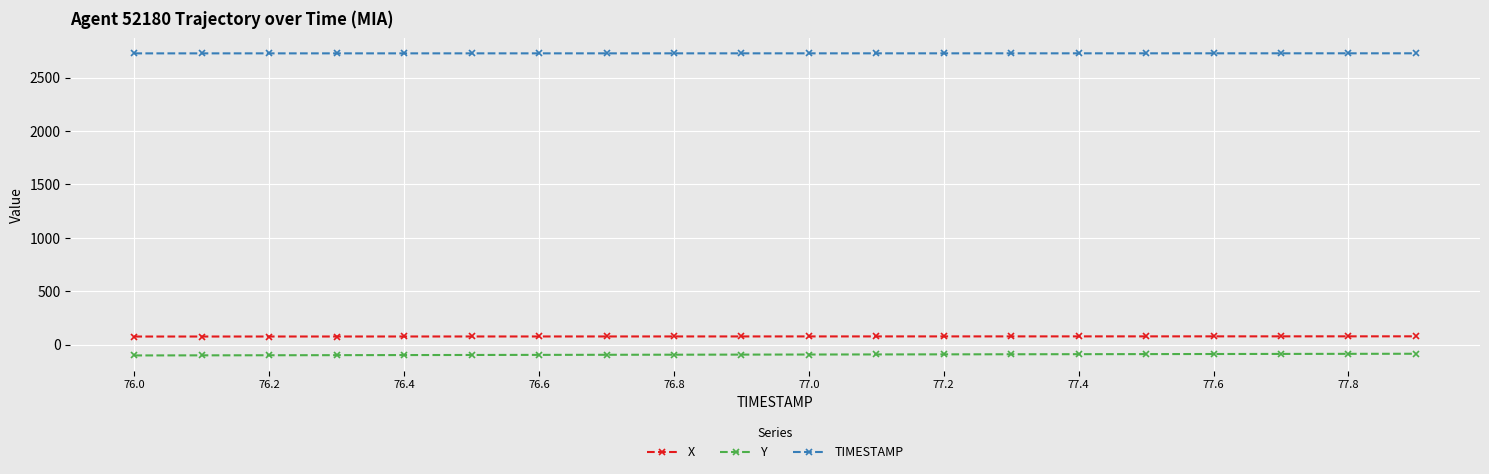

Which series has the largest total across all categories?

TIMESTAMP